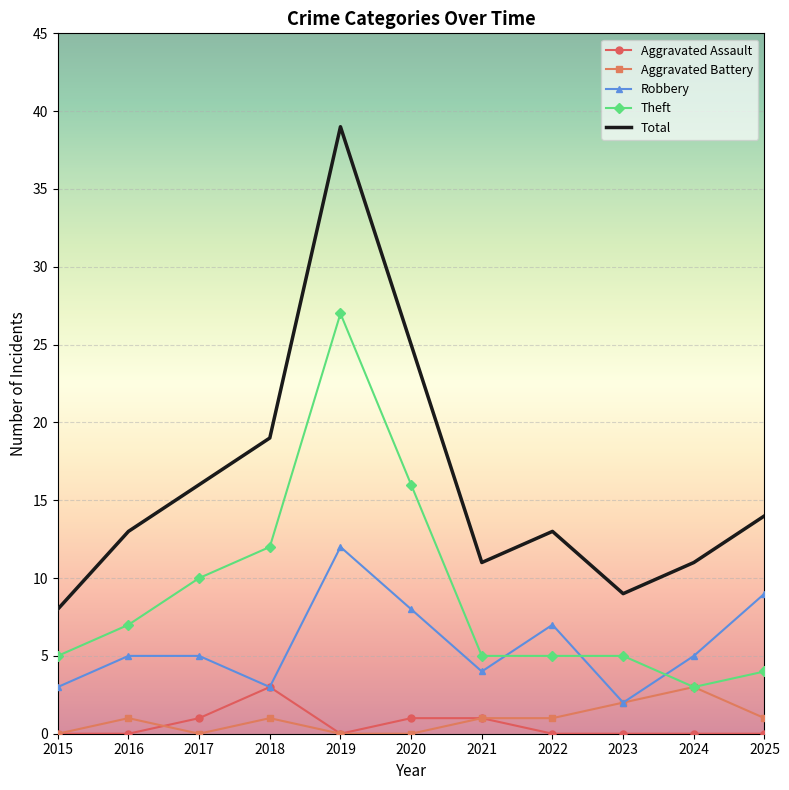

True or false: Total and Aggravated Assault cross at least once.

False